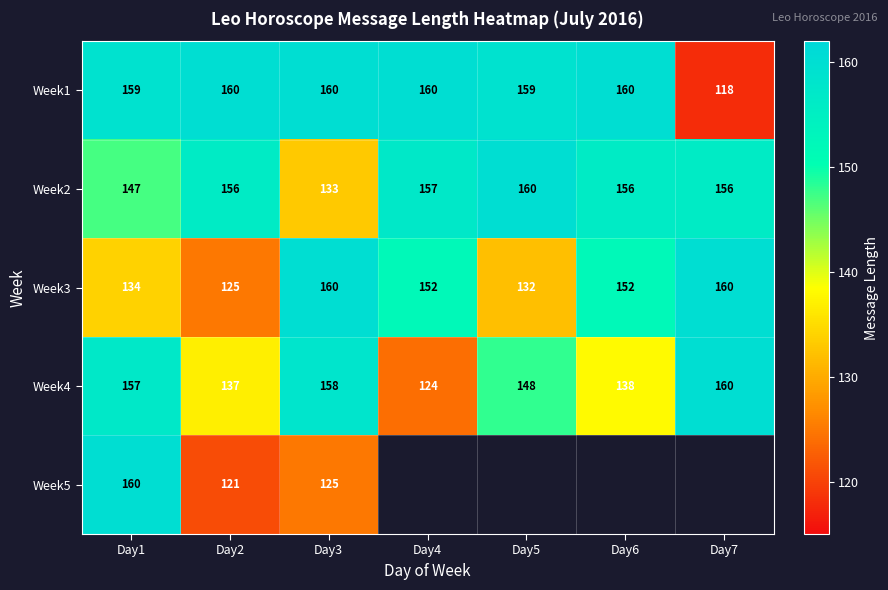

At how many categories does at least one series exceed 137?

7